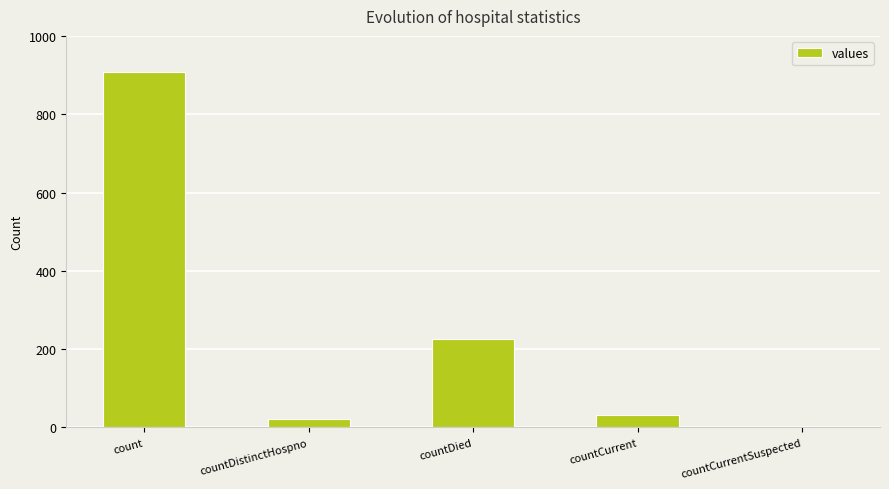

Is it true that the value at countCurrent is 31?

True